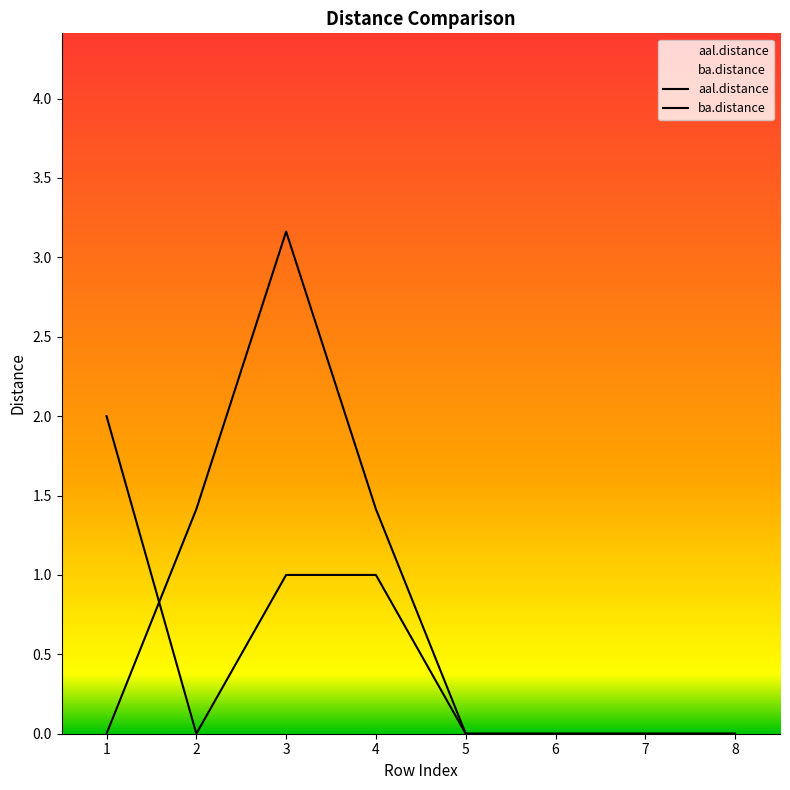

Read the aal.distance value at 4.

1.0